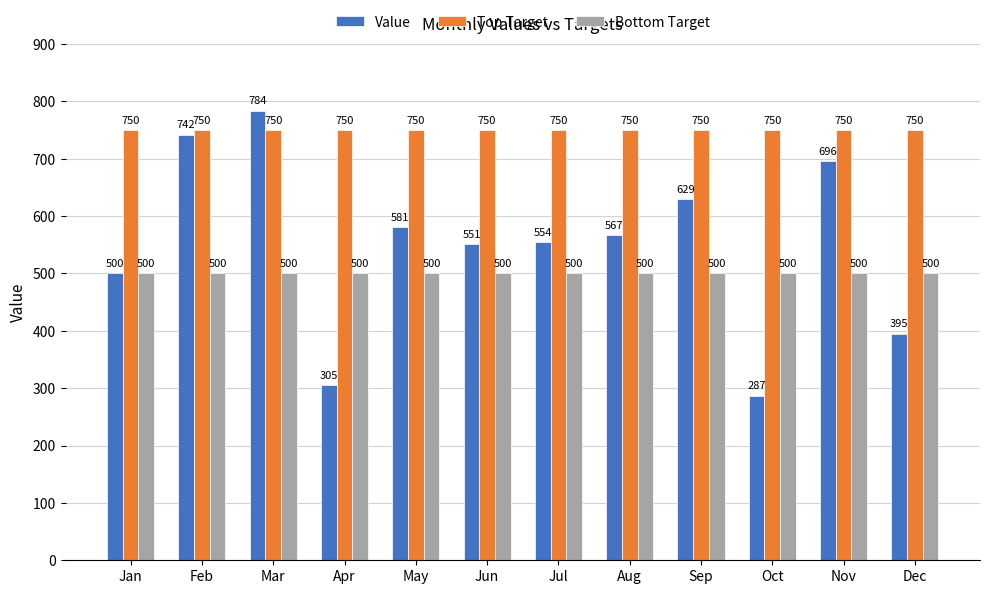

How many categories are shown in the chart?

12